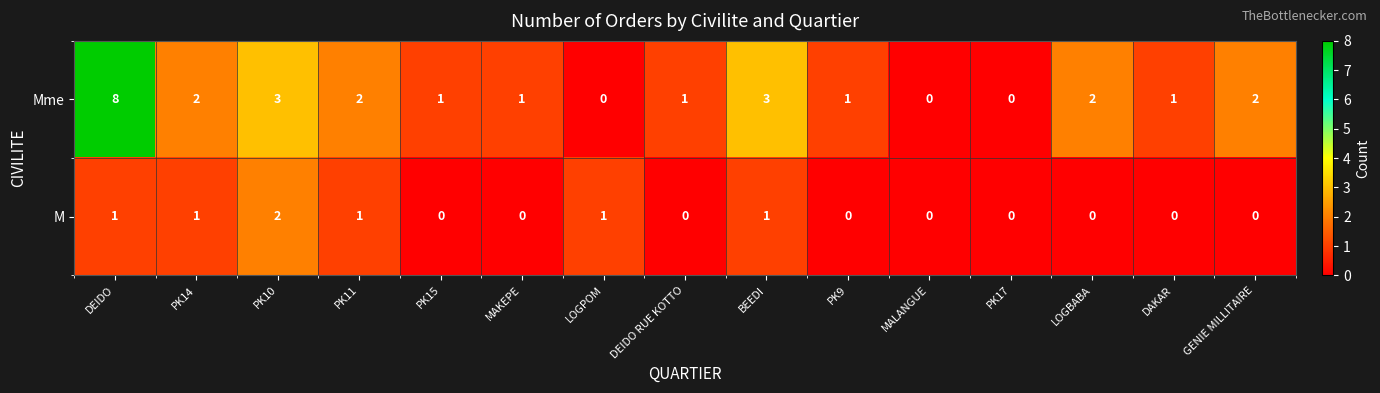

Reading left to right, extract all data points from this chart.

Mme: DEIDO=8	PK14=2	PK10=3	PK11=2	PK15=1	MAKEPE=1	LOGPOM=0	DEIDO RUE KOTTO=1	BEEDI=3	PK9=1	MALANGUE=0	PK17=0	LOGBABA=2	DAKAR=1	GENIE MILLITAIRE=2
M: DEIDO=1	PK14=1	PK10=2	PK11=1	PK15=0	MAKEPE=0	LOGPOM=1	DEIDO RUE KOTTO=0	BEEDI=1	PK9=0	MALANGUE=0	PK17=0	LOGBABA=0	DAKAR=0	GENIE MILLITAIRE=0